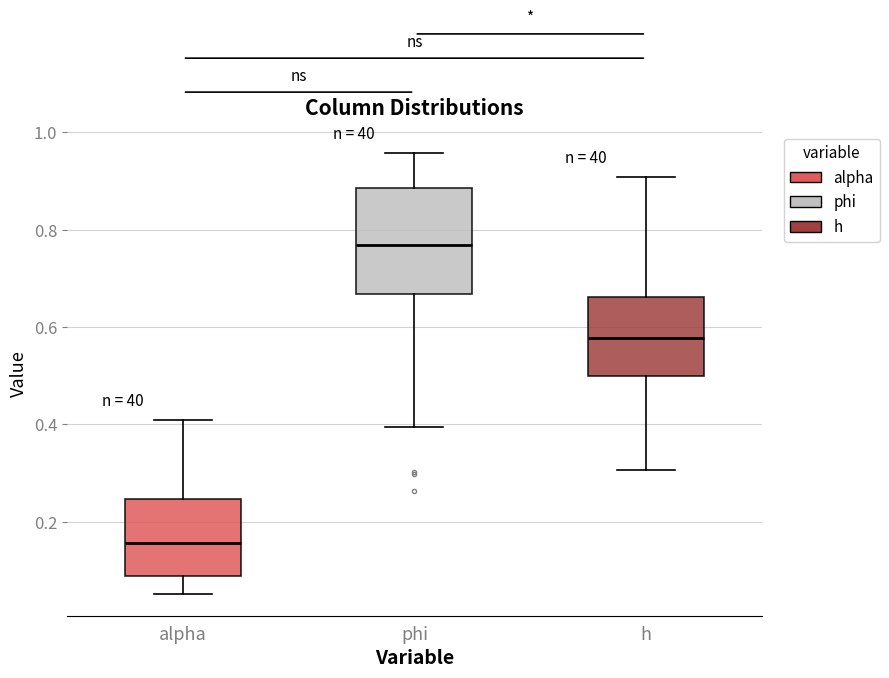

Which box's median line is the highest?

phi